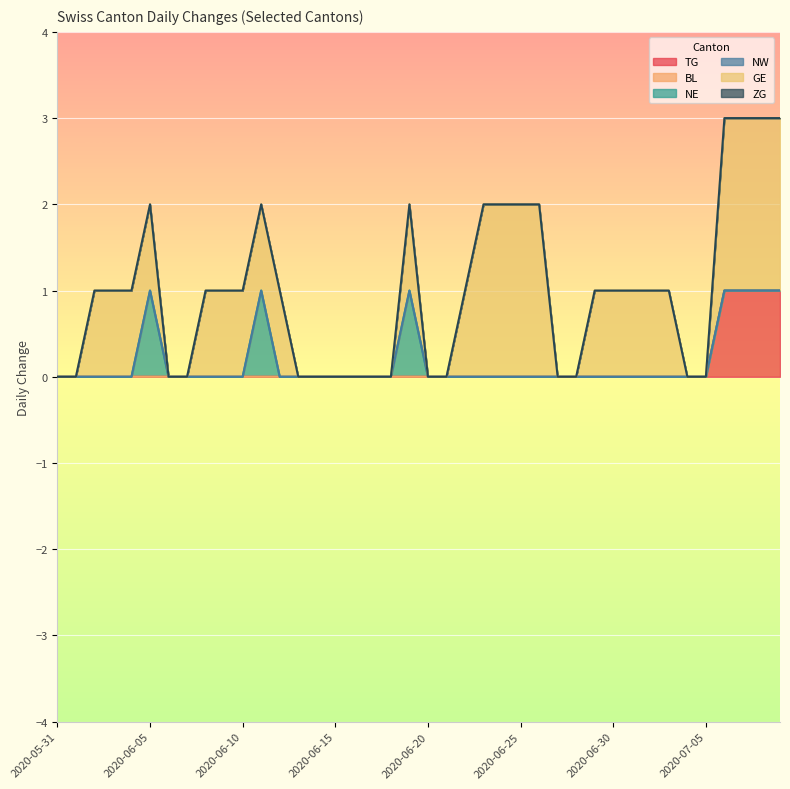

At which category is the sum across all series the highest?

2020-07-06